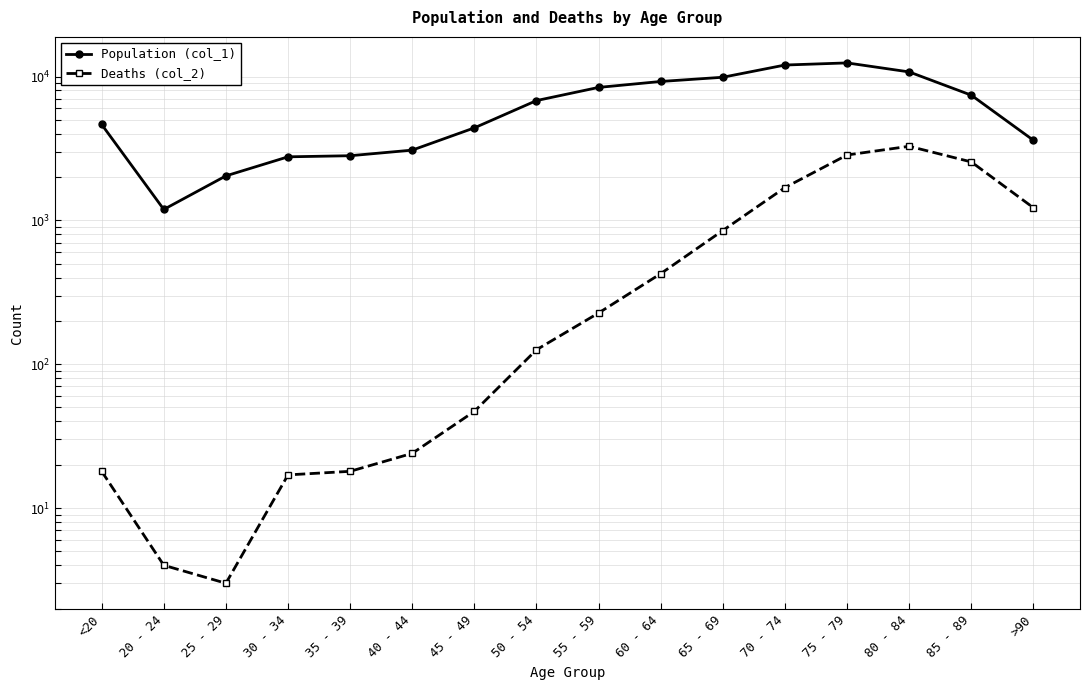

Which series has the largest range (max minus min)?

Population (col_1)